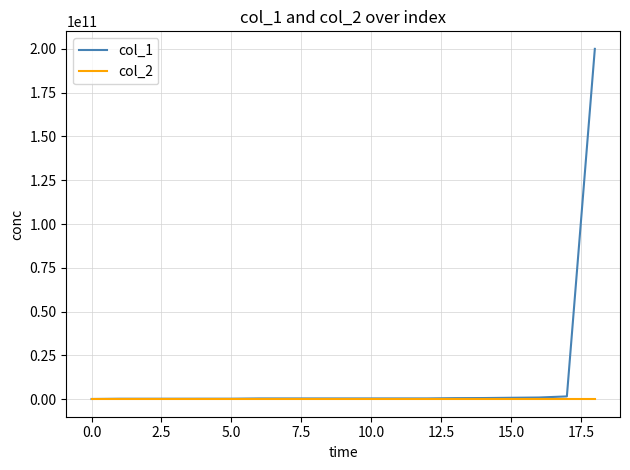

Which series has the largest range (max minus min)?

col_1